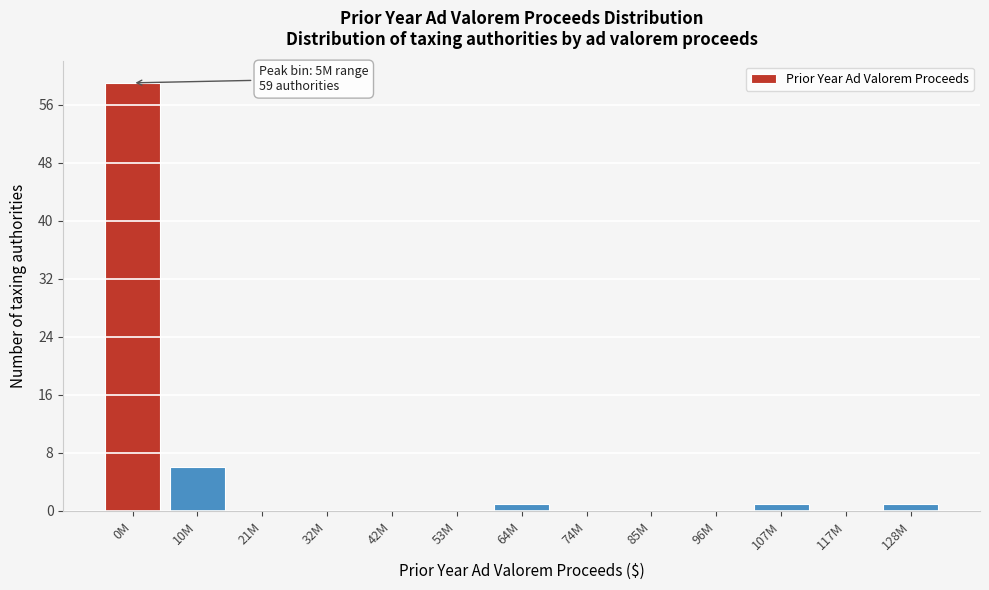

Reading right to left, extract all data points from this chart.

128M=1	117M=0	107M=1	96M=0	85M=0	74M=0	64M=1	53M=0	42M=0	32M=0	21M=0	10M=6	0M=59